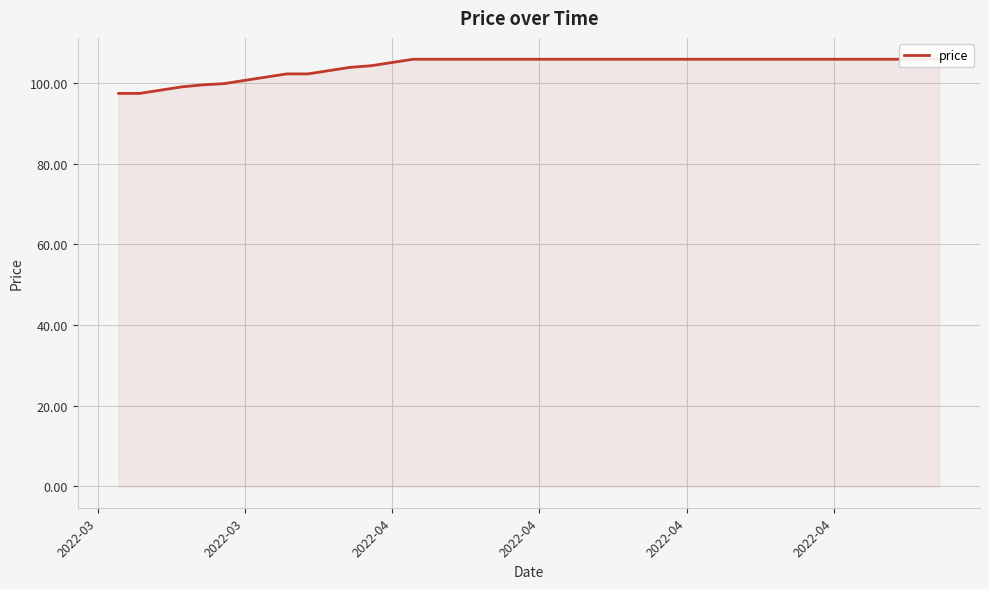

Count the number of categories in the chart.

40